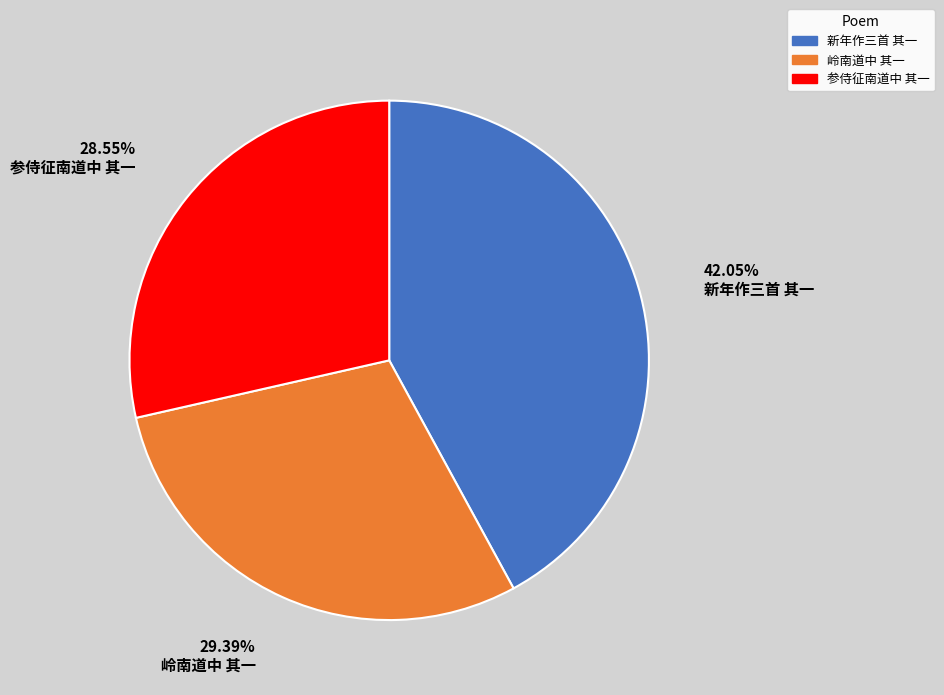

Does any single category account for the majority?

No